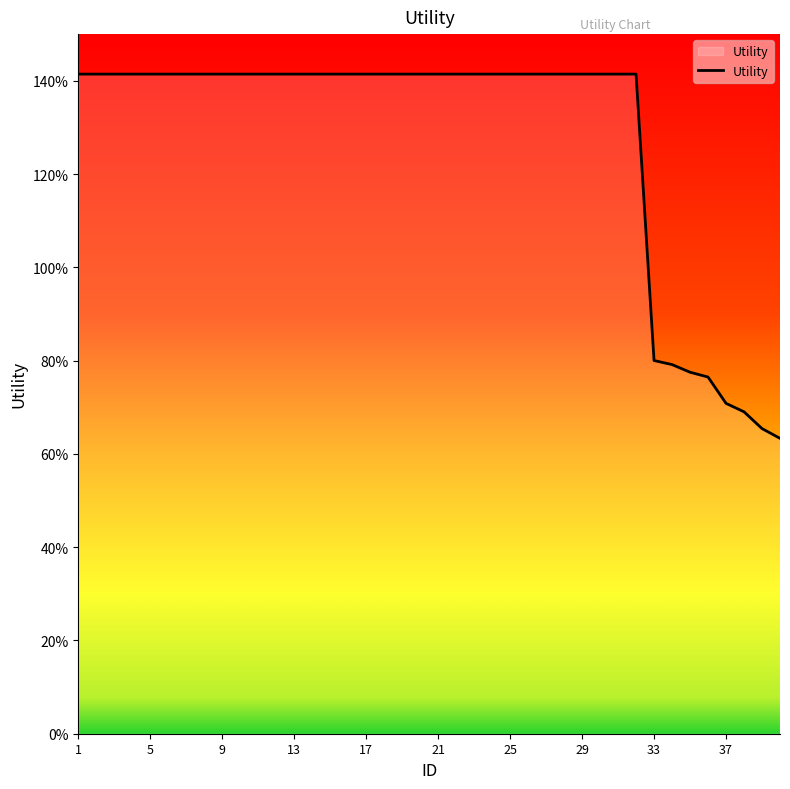

Does the chart display data point markers on the line(s)?

No